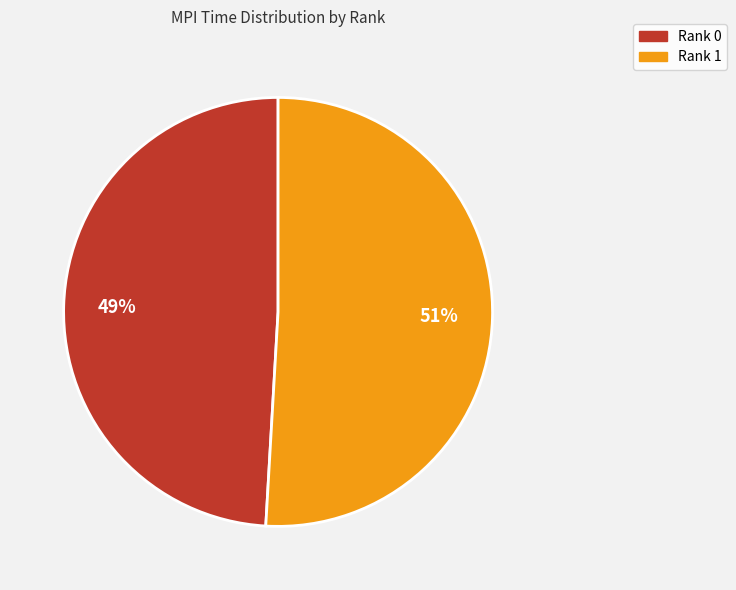

Rank the categories by value from highest to lowest.

Rank 1, Rank 0